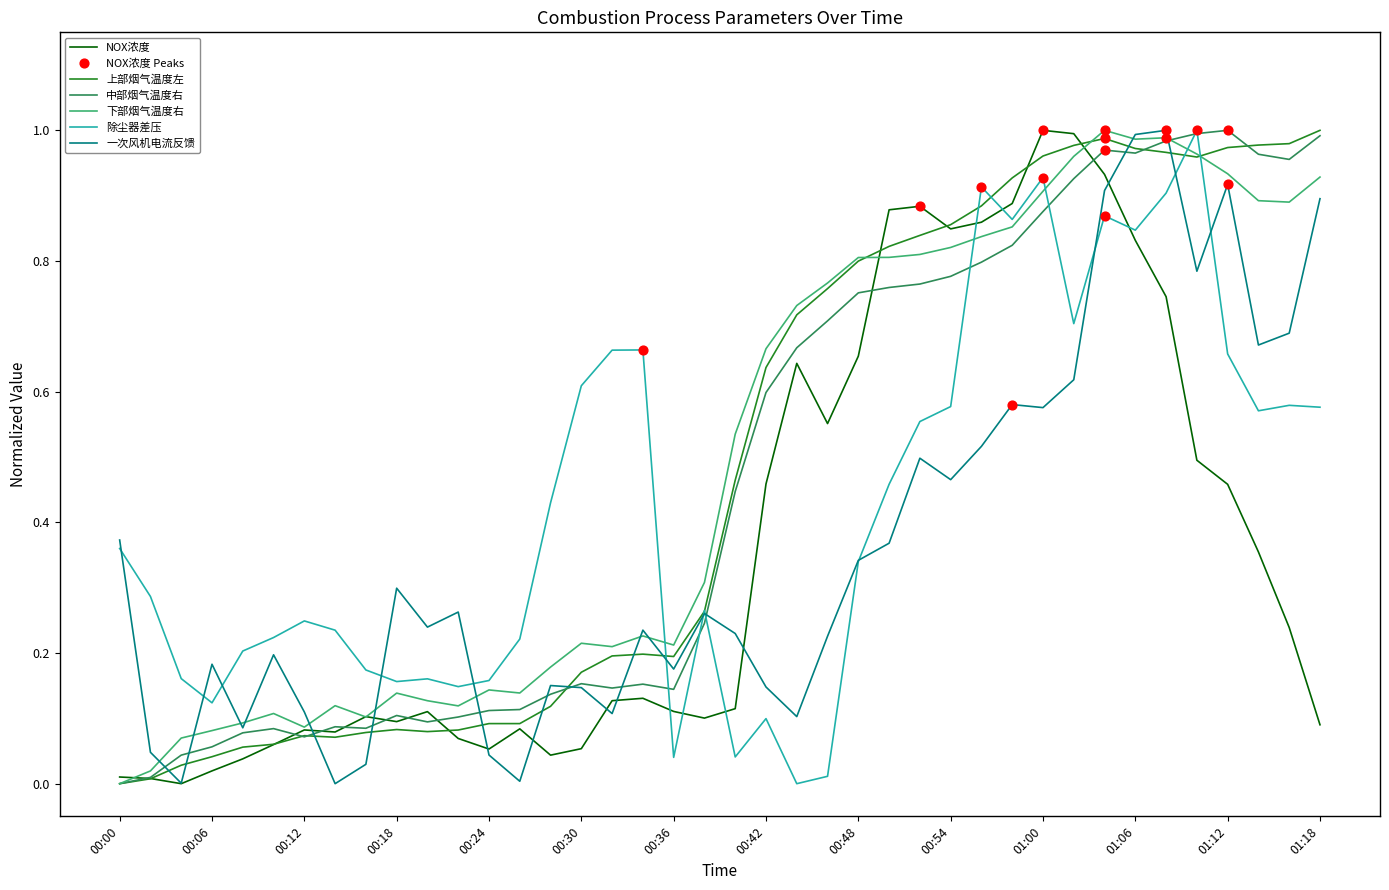

At which category is the sum across all series the highest?

2025-01-11 01:04:00